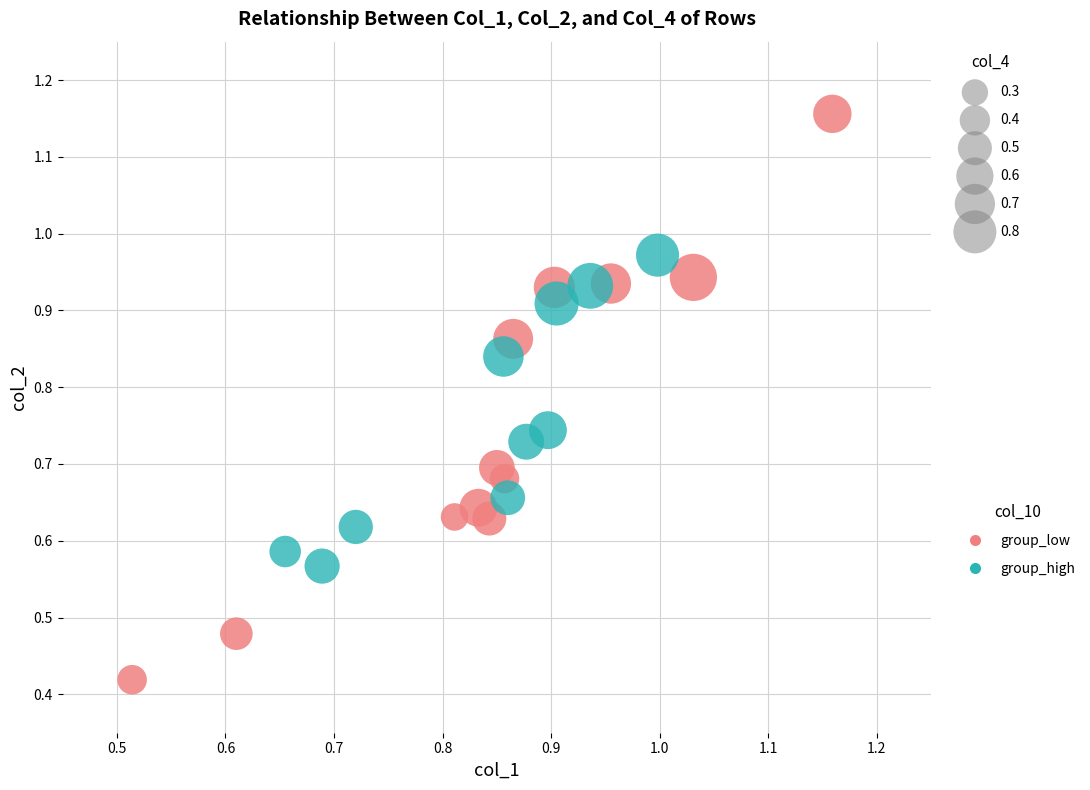

Which series reaches the maximum Y coordinate?

group_low